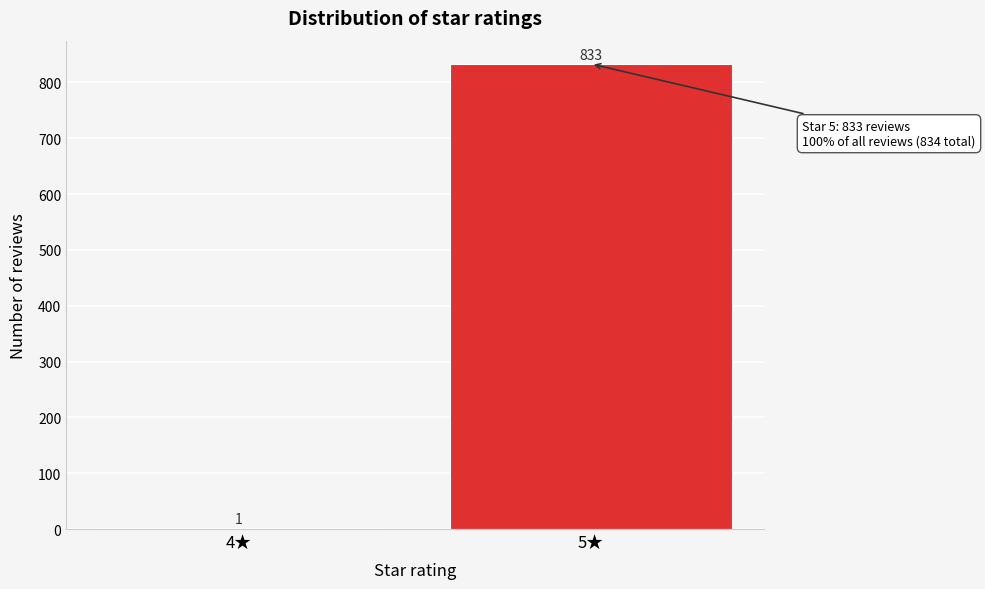

What is the sum of the values at 4★ and 5★?

834